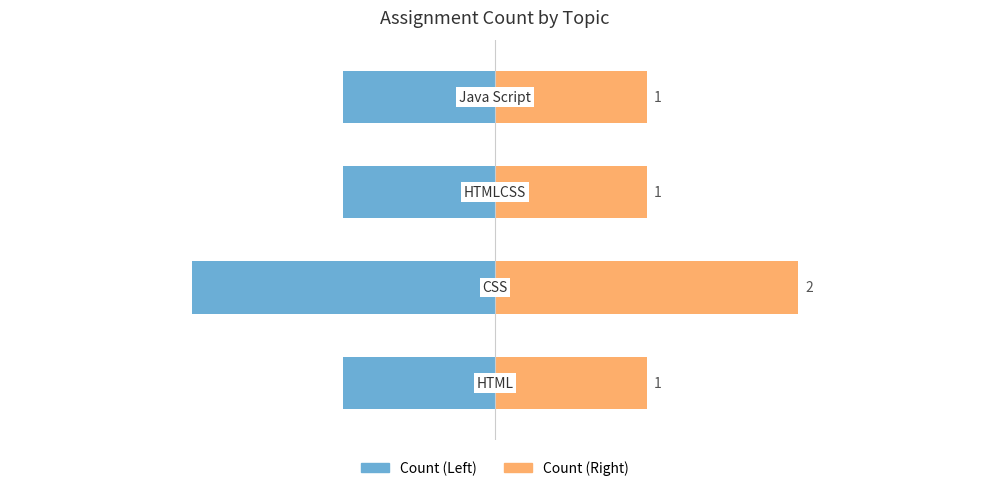

What is the average value of the Assignment Count (Right) series?

1